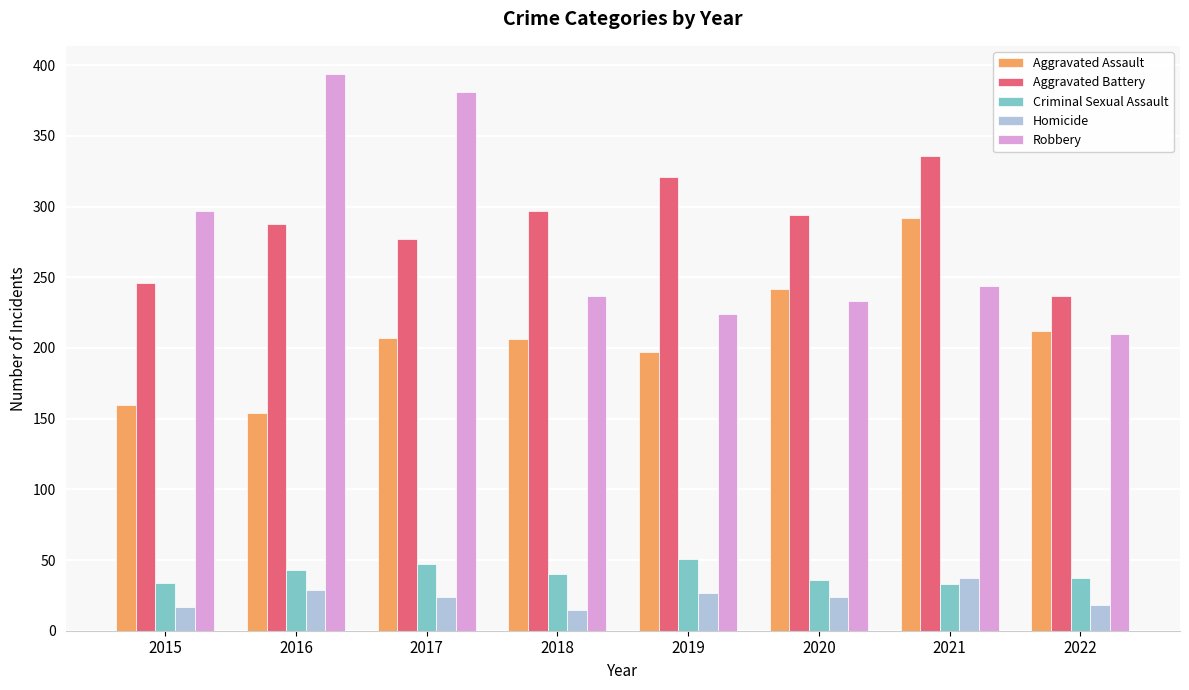

Which series has the widest spread of values?

Robbery